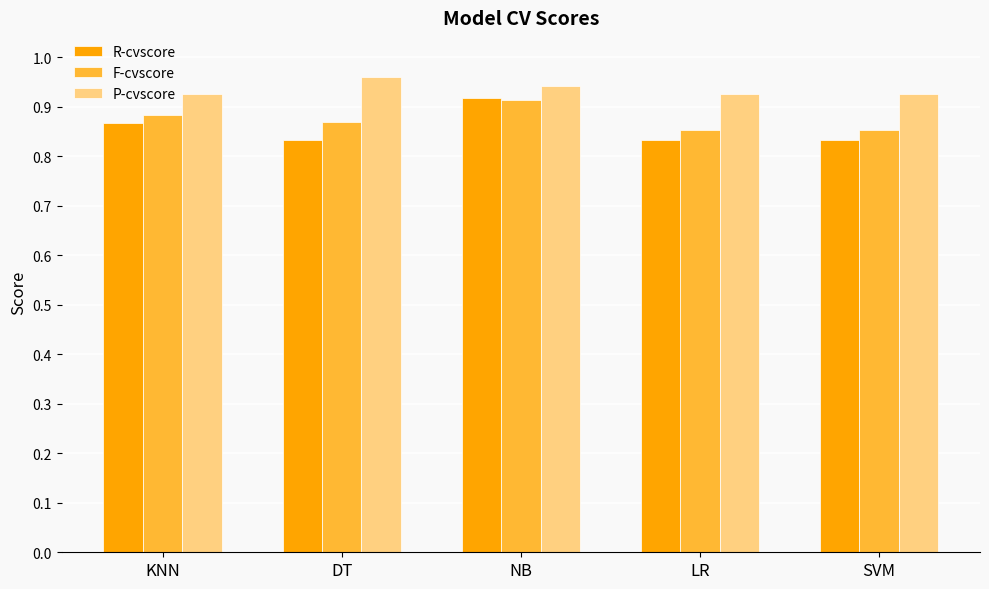

What is the label of the 1st bar from the left?

KNN